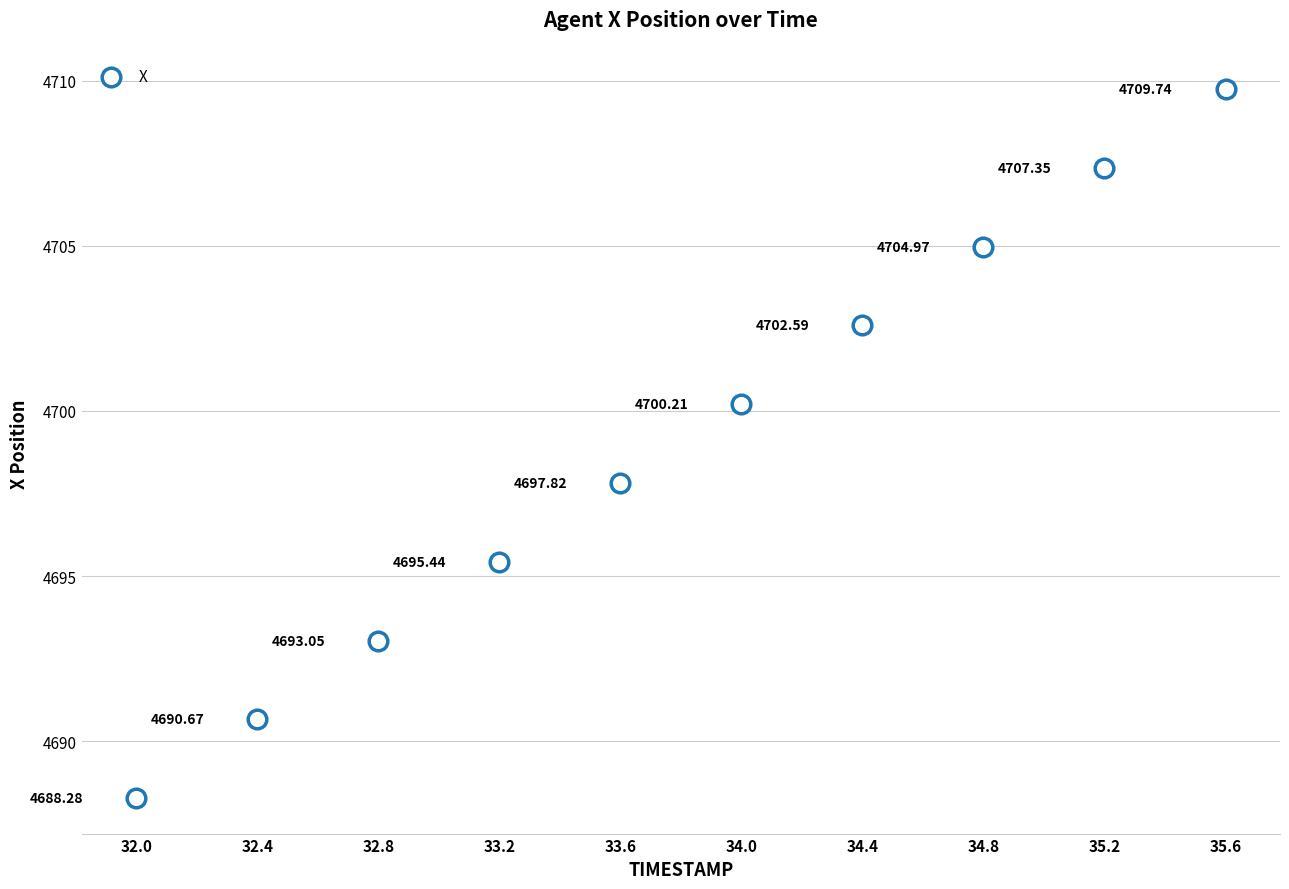

What is the range of X values (max minus min)?

3.6